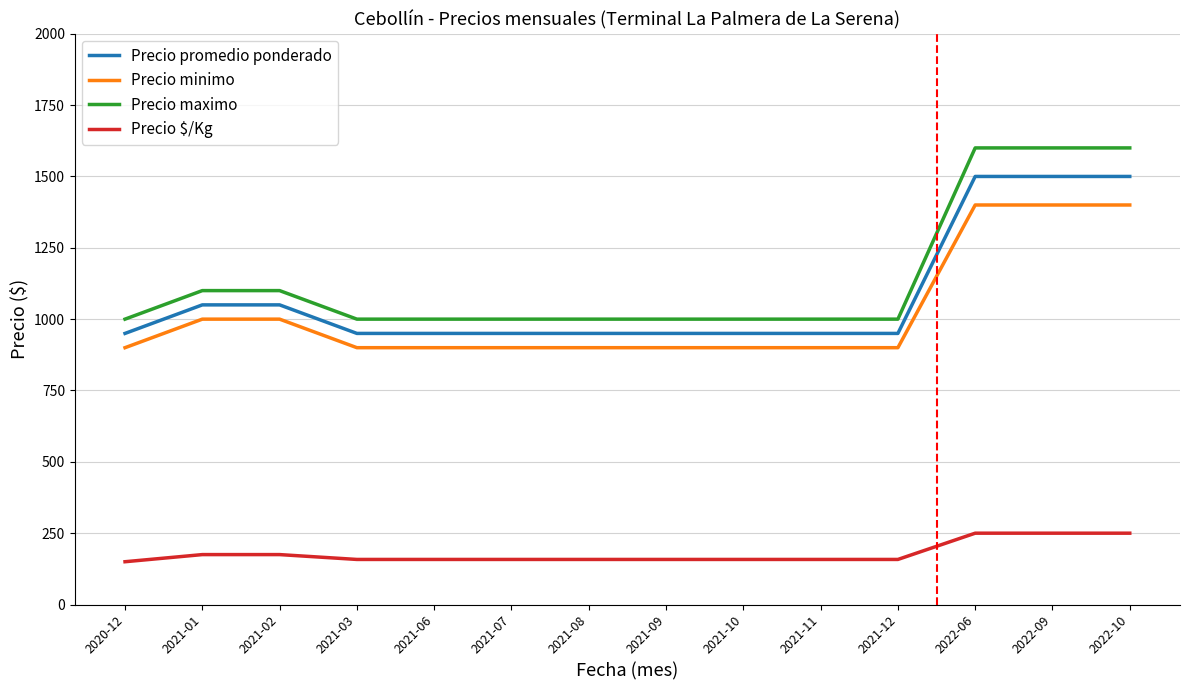

Rank the series at 2021-07 from highest to lowest value.

Precio maximo, Precio promedio ponderado, Precio minimo, Precio $/Kg